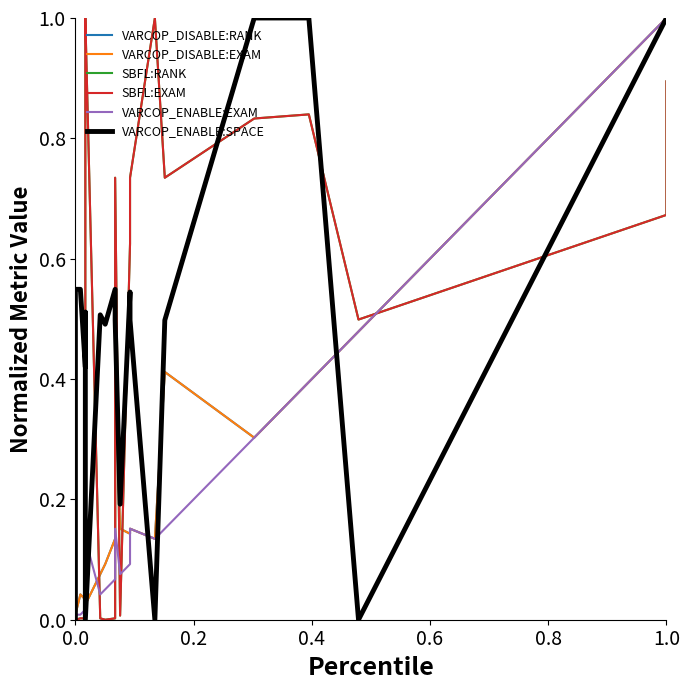

Is it true that VARCOP_DISABLE:RANK equals 0.0 at 0.6?

False